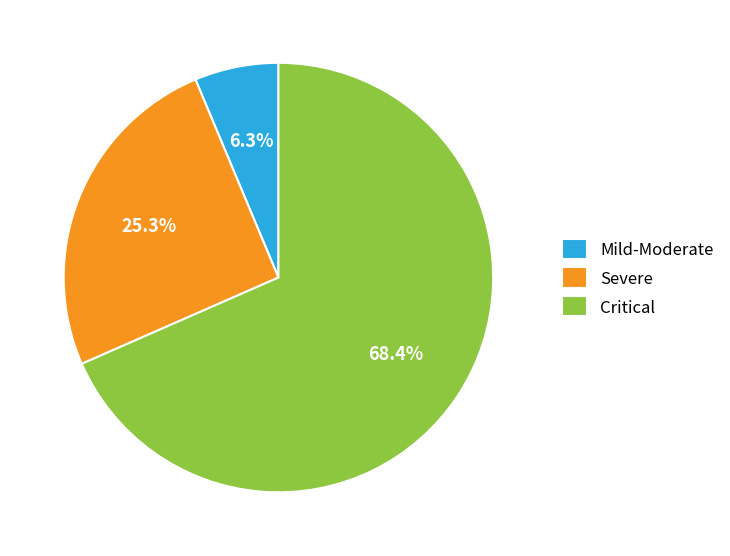

How much of the chart is everything except Severe?

74.7%